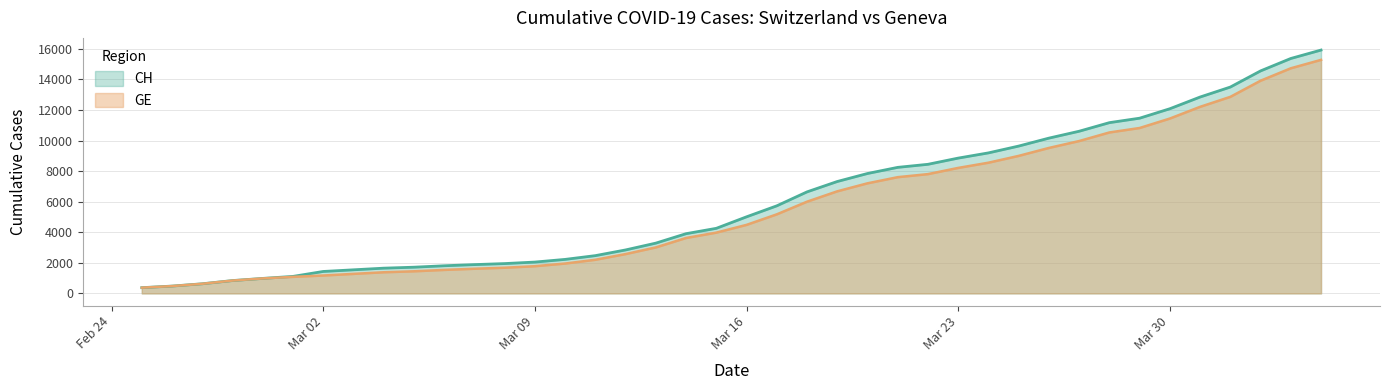

What is the smallest value displayed?

375